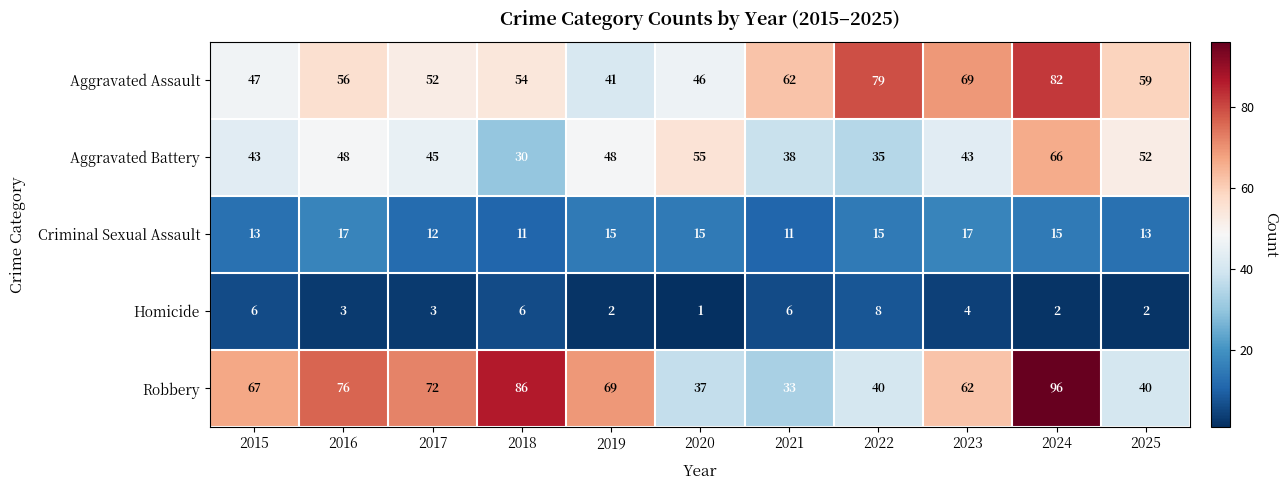

What is the maximum value shown in the chart?

96